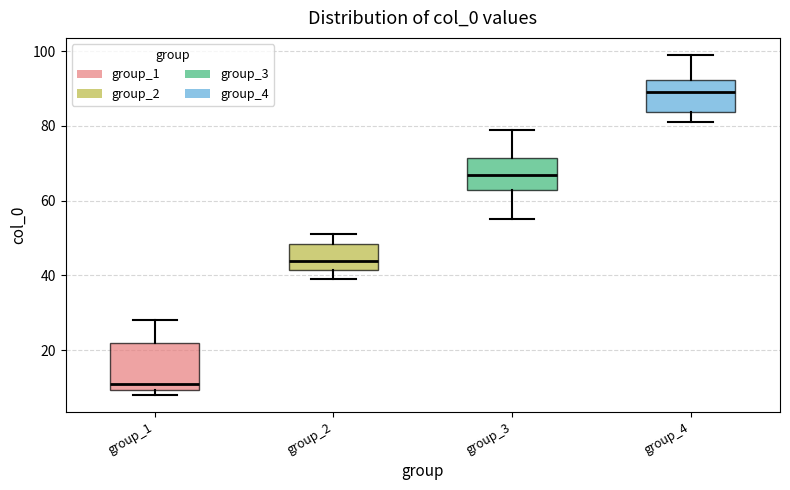

Reading left to right, transcribe this box plot: for each box, give where its median line is, the range the box spans, and where its two whiskers end, as read against the y-axis. The values are not printed on the chart, so give them approximately, as read against the axis.

group_1: median 12, box 10 to 22, whiskers 8 to 28
group_2: median 44, box 42 to 48, whiskers 40 to 52
group_3: median 68, box 64 to 72, whiskers 56 to 80
group_4: median 90, box 84 to 92, whiskers 82 to 100